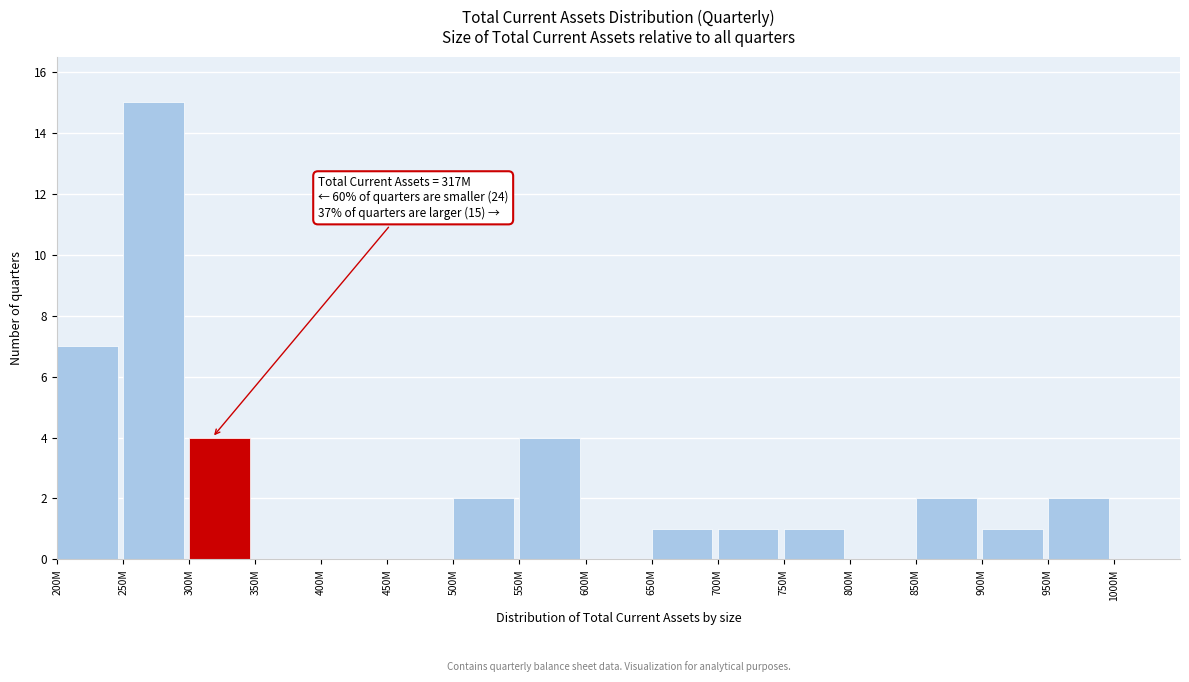

Reading left to right, extract all data points from this chart.

200M=7	250M=15	300M=4	350M=0	400M=0	450M=0	500M=2	550M=4	600M=0	650M=1	700M=1	750M=1	800M=0	850M=2	900M=1	950M=2	1000M=0